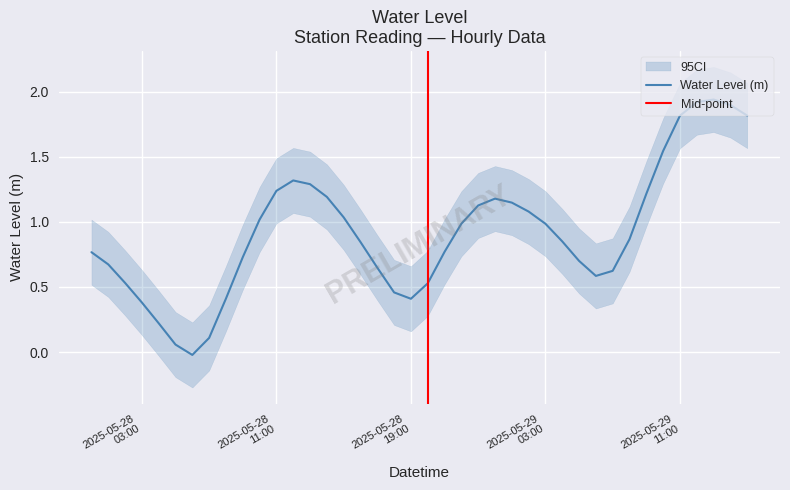

What is the sum of all values?

36.9